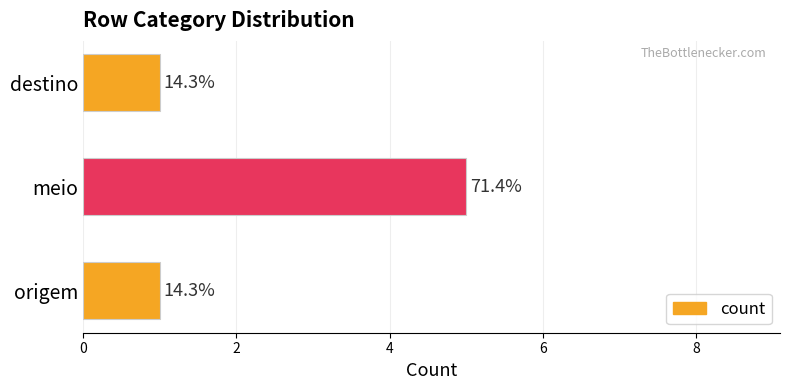

What is the maximum value shown in the chart?

5